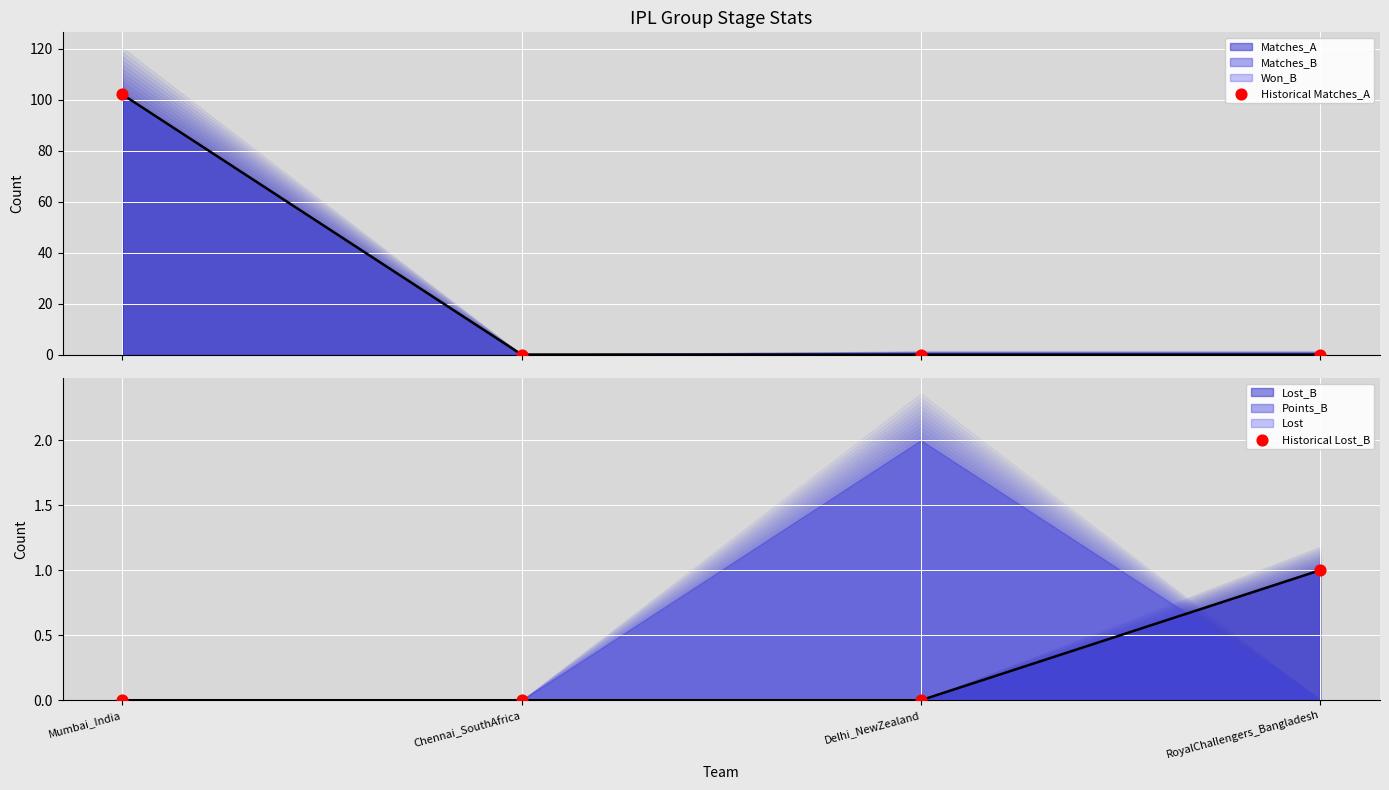

At which category is the sum across all series the highest?

Mumbai_India